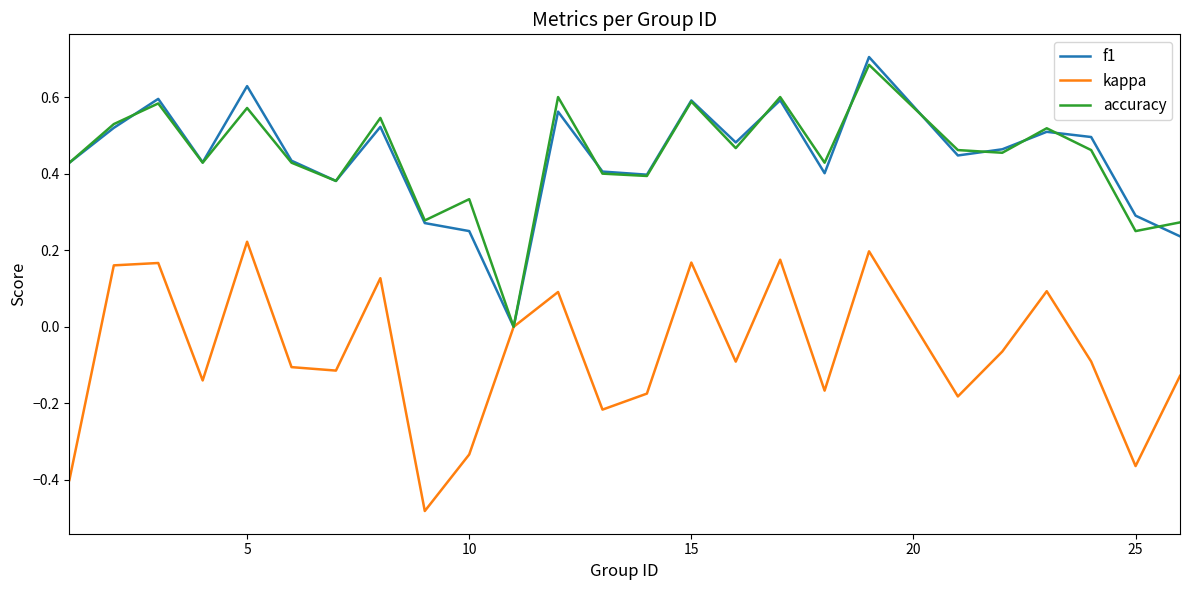

How many values in accuracy are above zero?

24